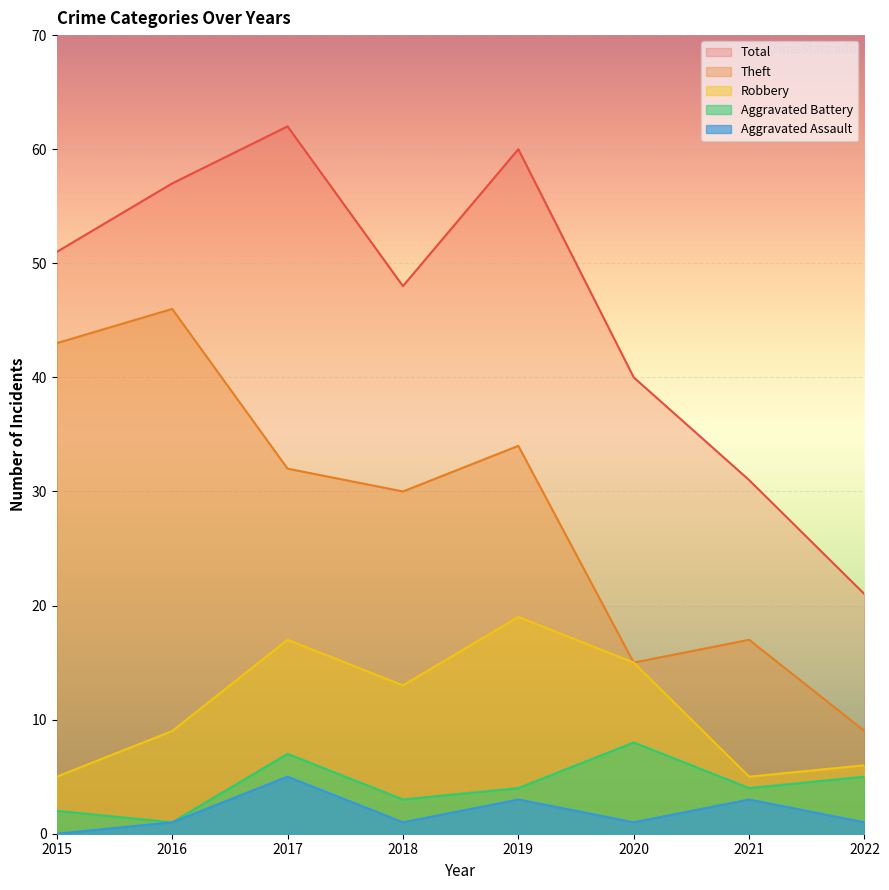

What is the total value across all series at 2019?

120